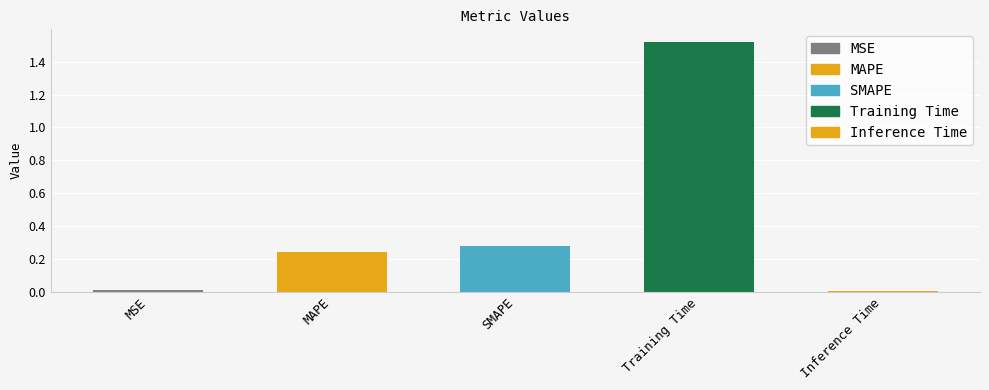

What is the average value?

0.4